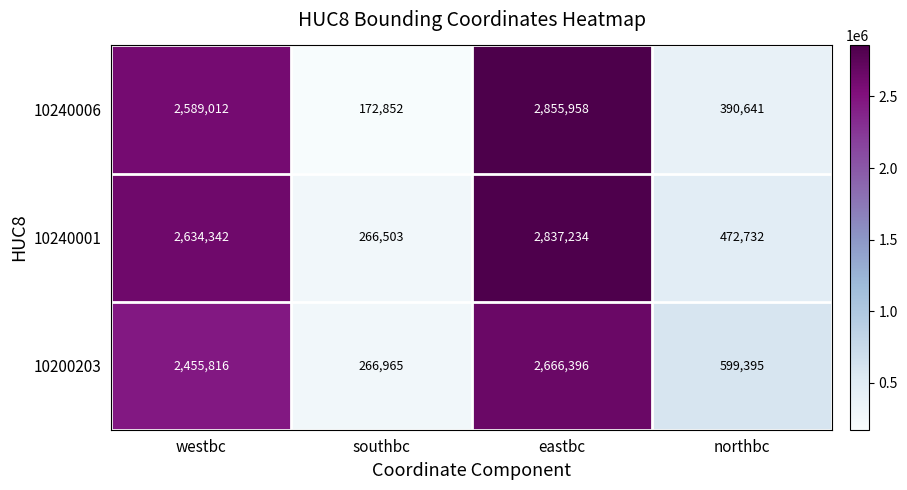

Reading right to left, extract all data points from this chart.

10240006: northbc=390641	eastbc=2855958	southbc=172852	westbc=2589012
10240001: northbc=472732	eastbc=2837234	southbc=266503	westbc=2634342
10200203: northbc=599395	eastbc=2666396	southbc=266965	westbc=2455816